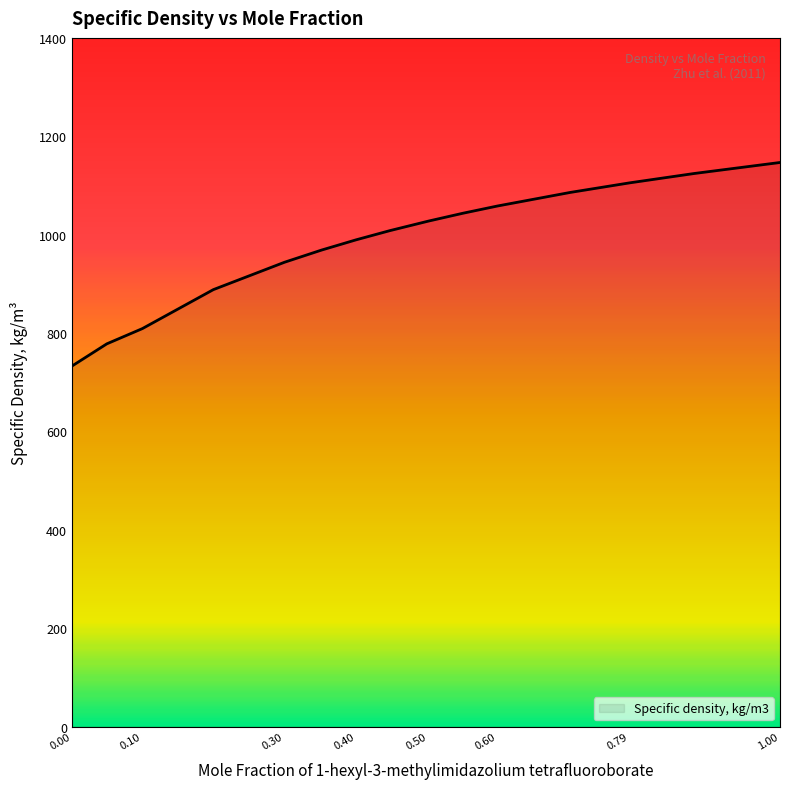

What is the average value?

980.7